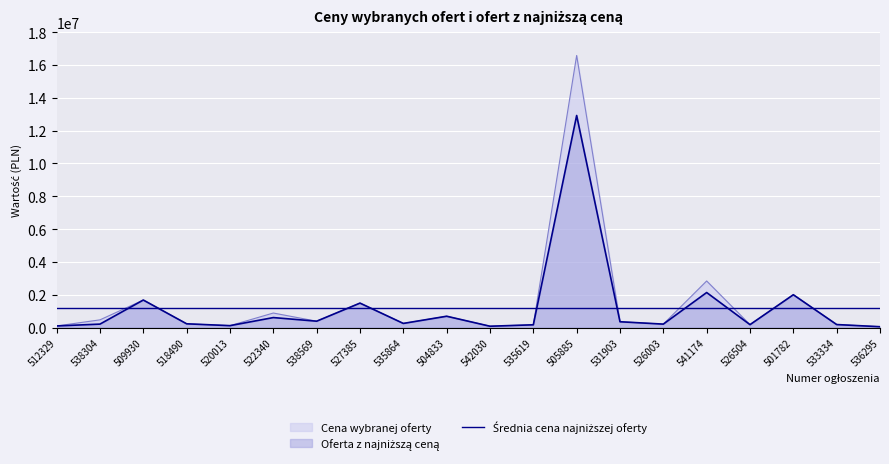

What is the difference between the maximum and minimum values in the Oferta z najniższą ceną series?

12874086.3